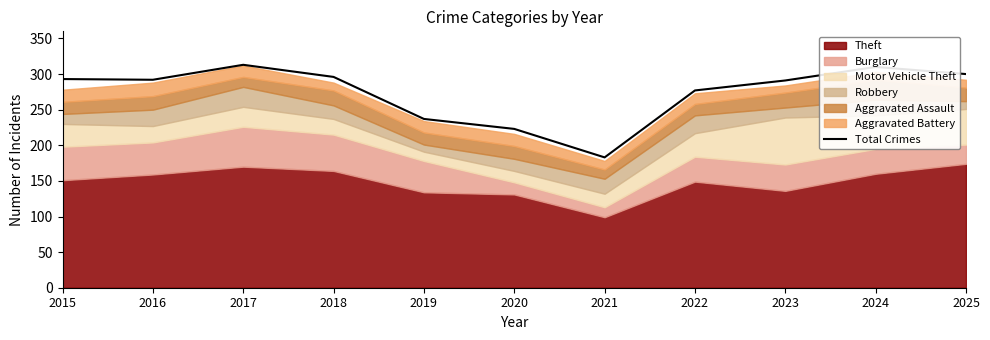

True or false: the data shows 66 at 2017.

False